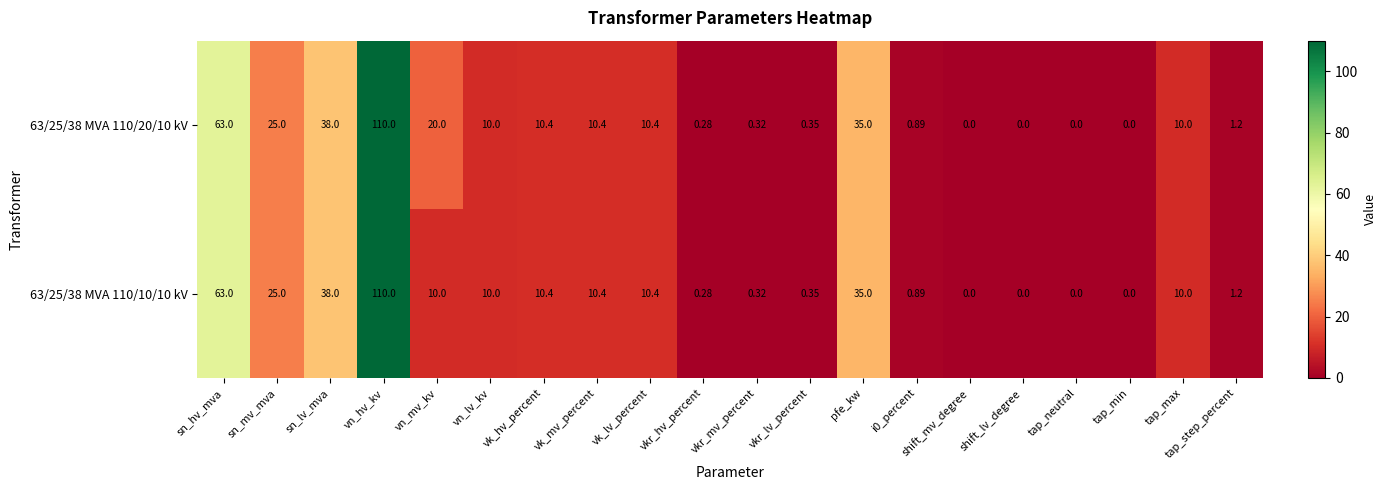

At which category is the sum across all series the highest?

vn_hv_kv